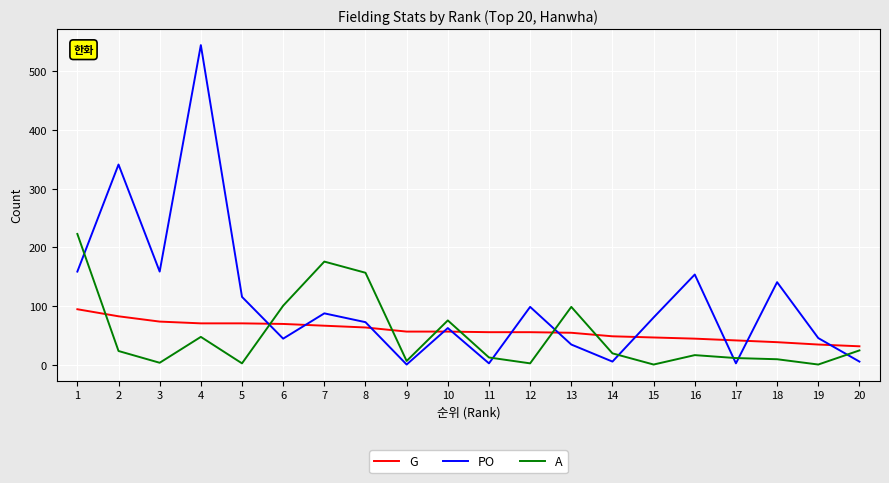

Rank the series at 3 from lowest to highest value.

A, G, PO